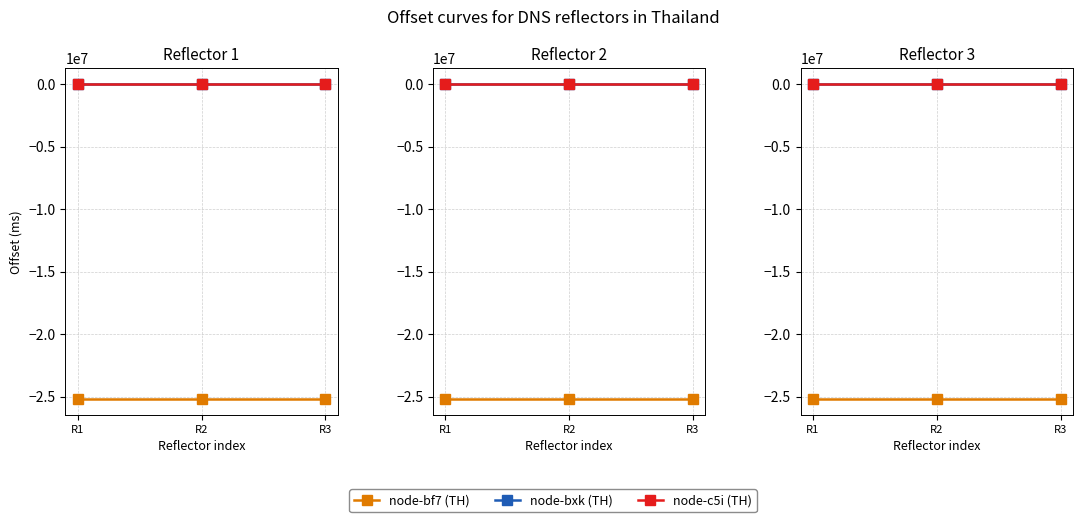

Is the value of node-bf7 (TH) at R1 greater than the value of node-bxk (TH) at R1?

No